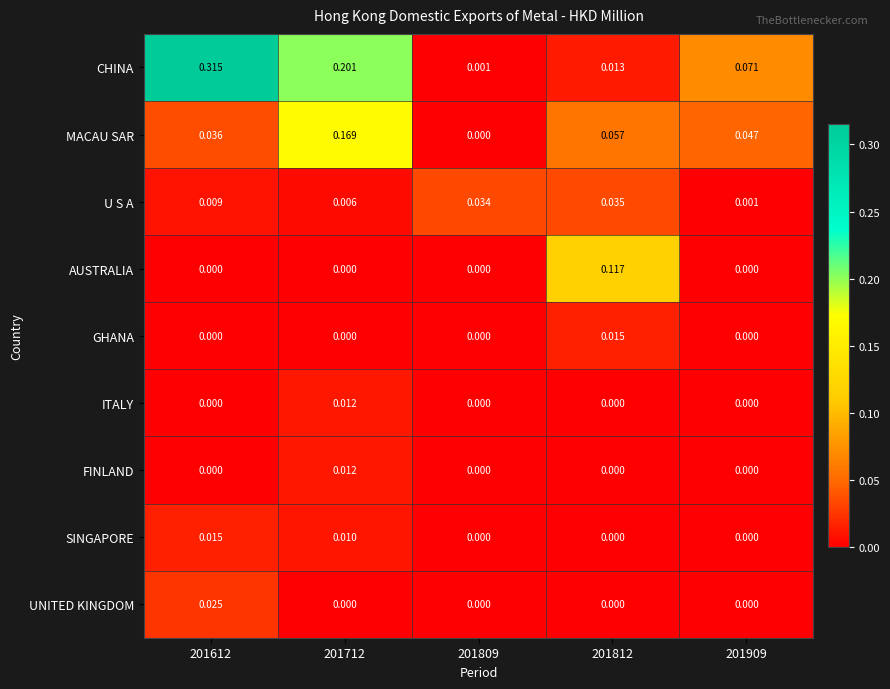

Which series has the largest total across all categories?

CHINA